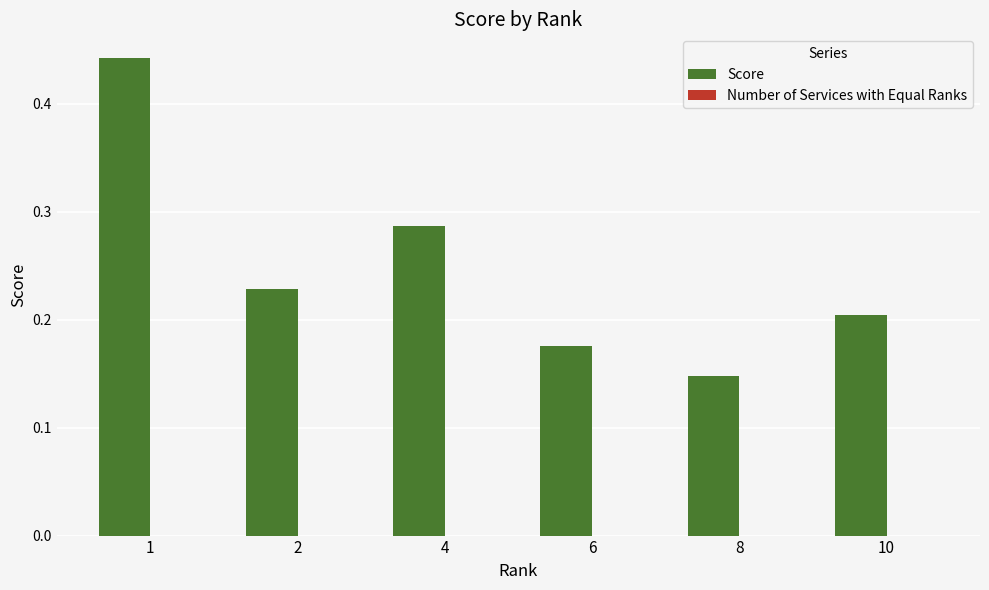

The chart shows a value of 0.2 at 6. True or false?

True